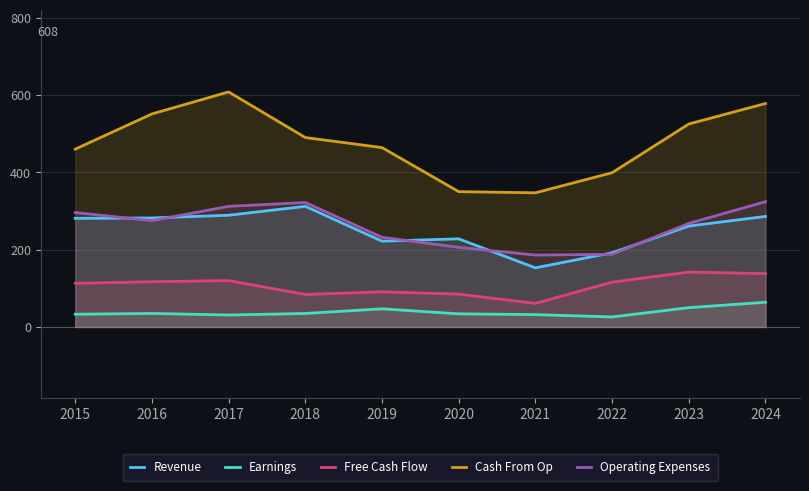

What is the average value of the Earnings series?

39